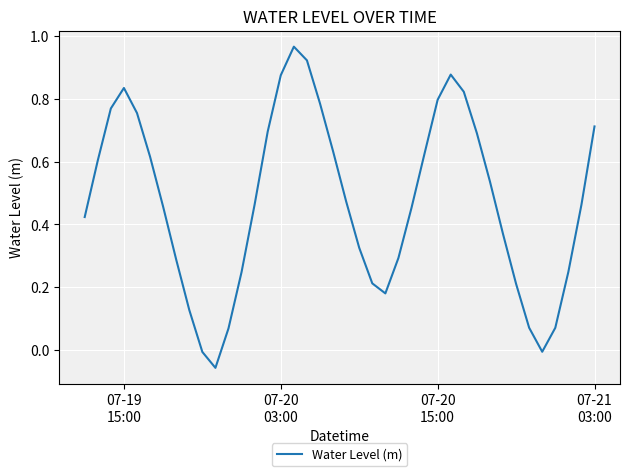

How many negative values are there?

3